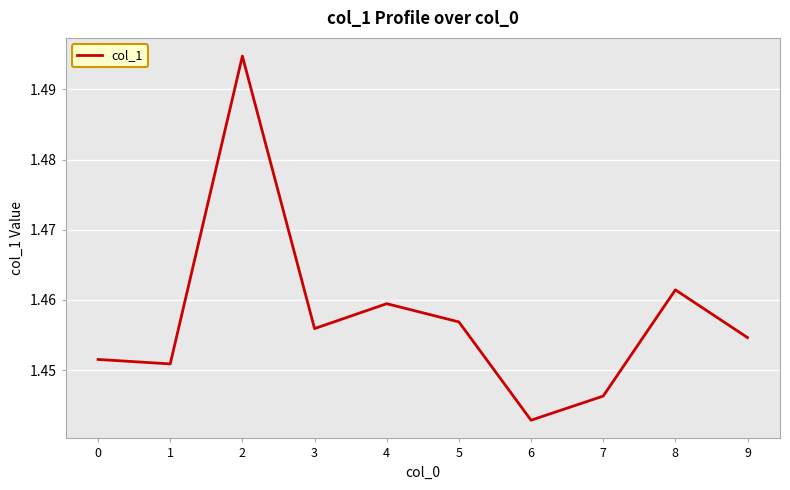

Where is the data nearest to the value 1?

6